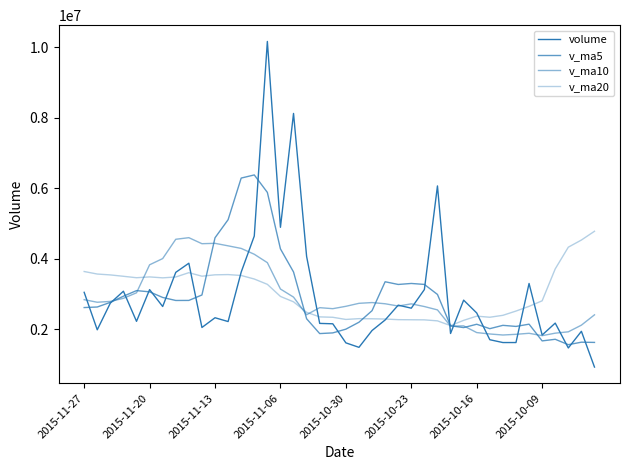

Is this an area chart (filled region under the line)?

No